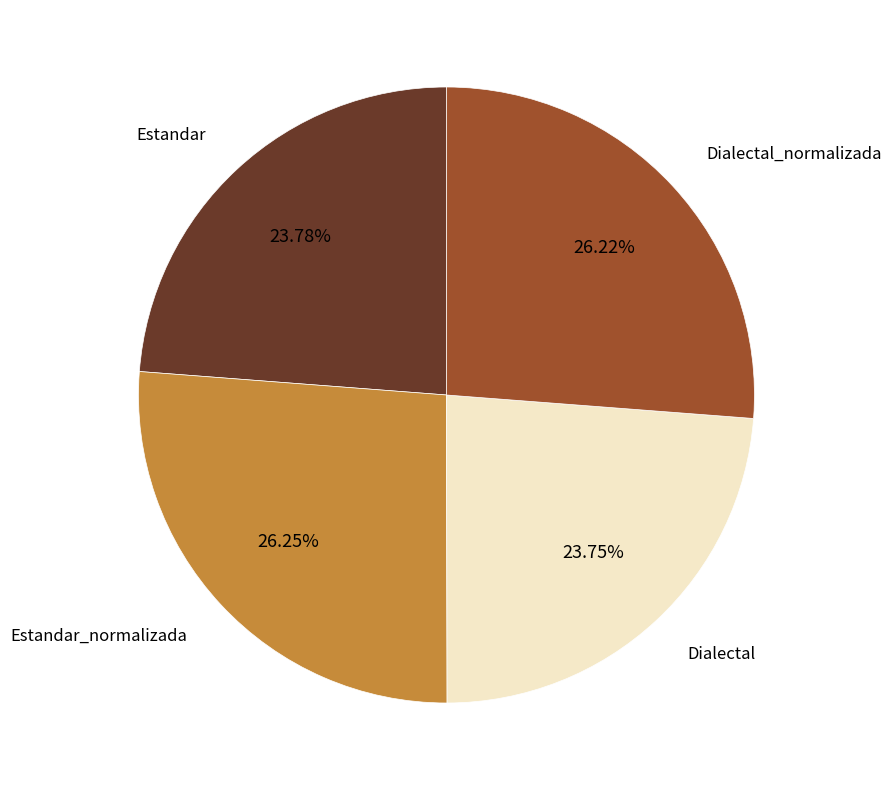

Does any single category account for the majority?

No